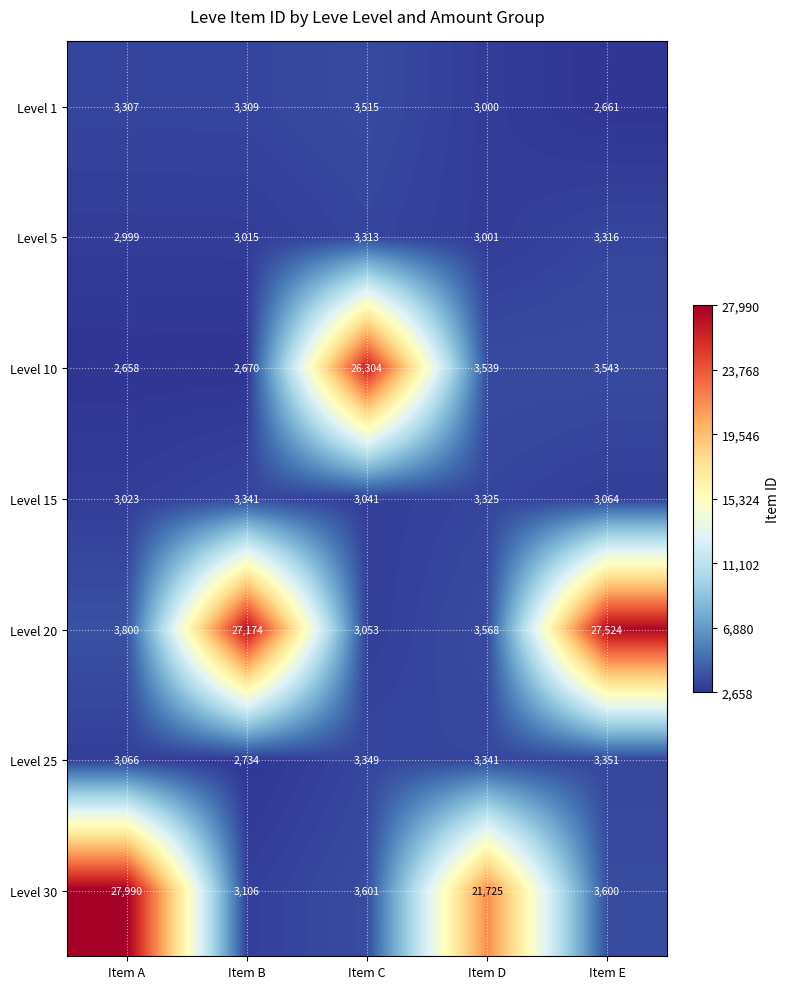

What is the sum of the Level 5 values at Item A and Item E?

6315